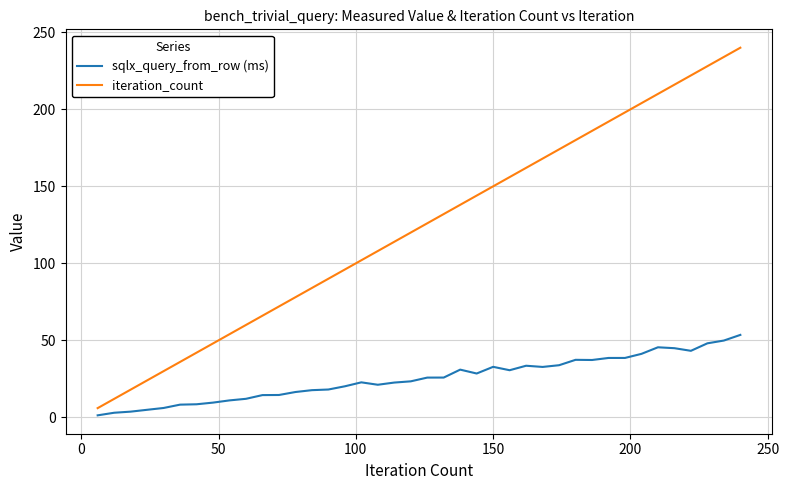

Which series has the largest total across all categories?

iteration_count